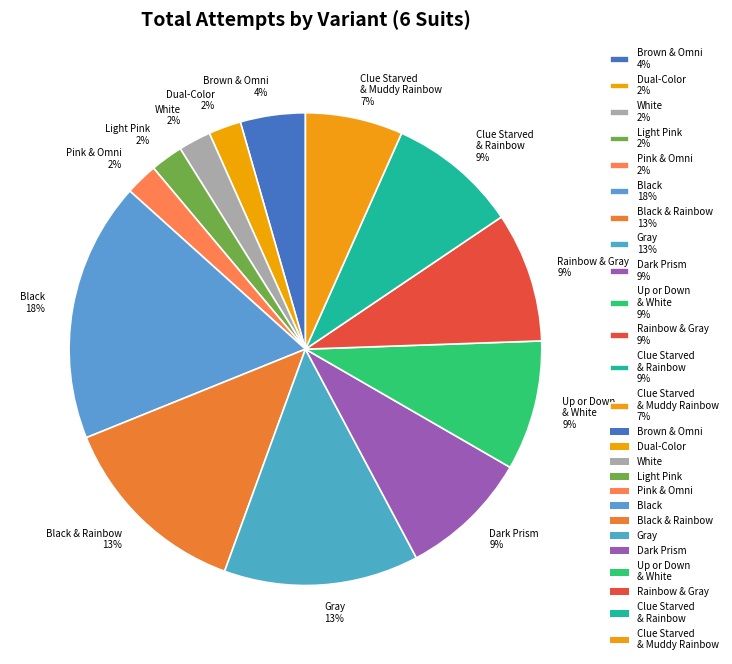

To the nearest percent, what portion does Rainbow & Gray 9% represent?

9%